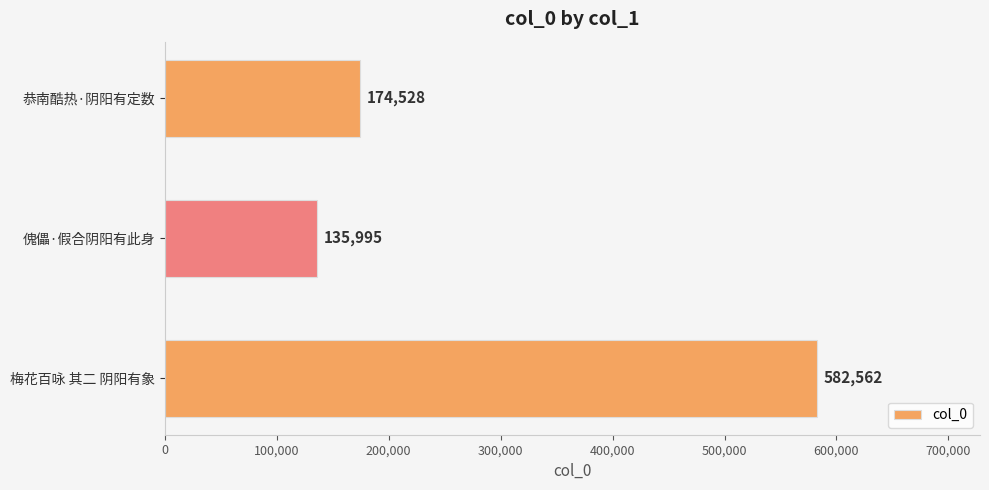

True or false: the data shows 50405 at 恭南酷热·阴阳有定数.

False